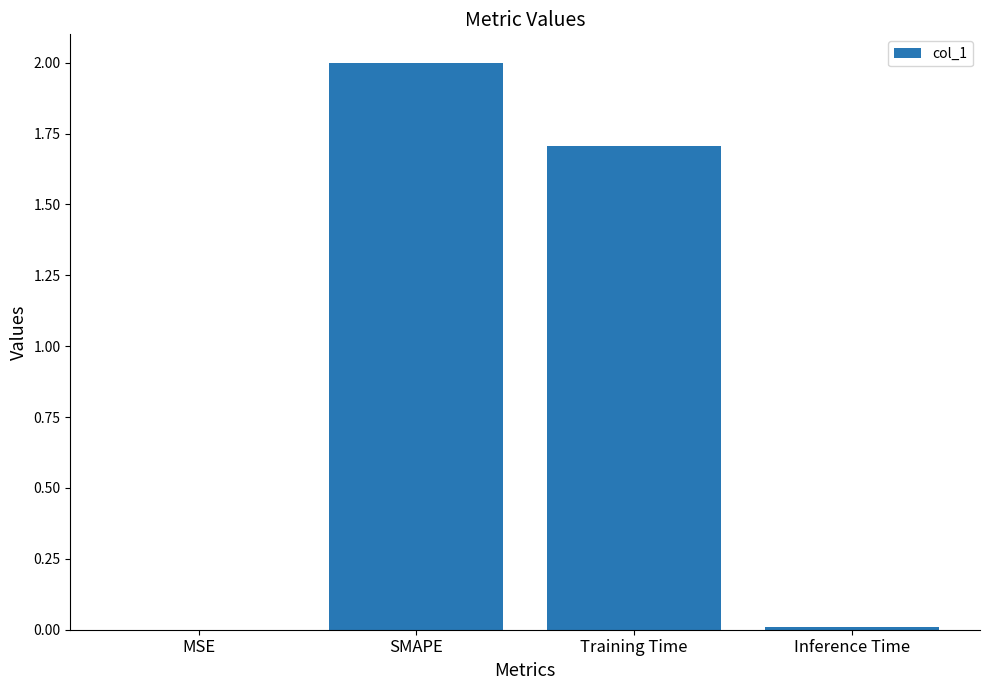

What is the sum of all values?

3.7